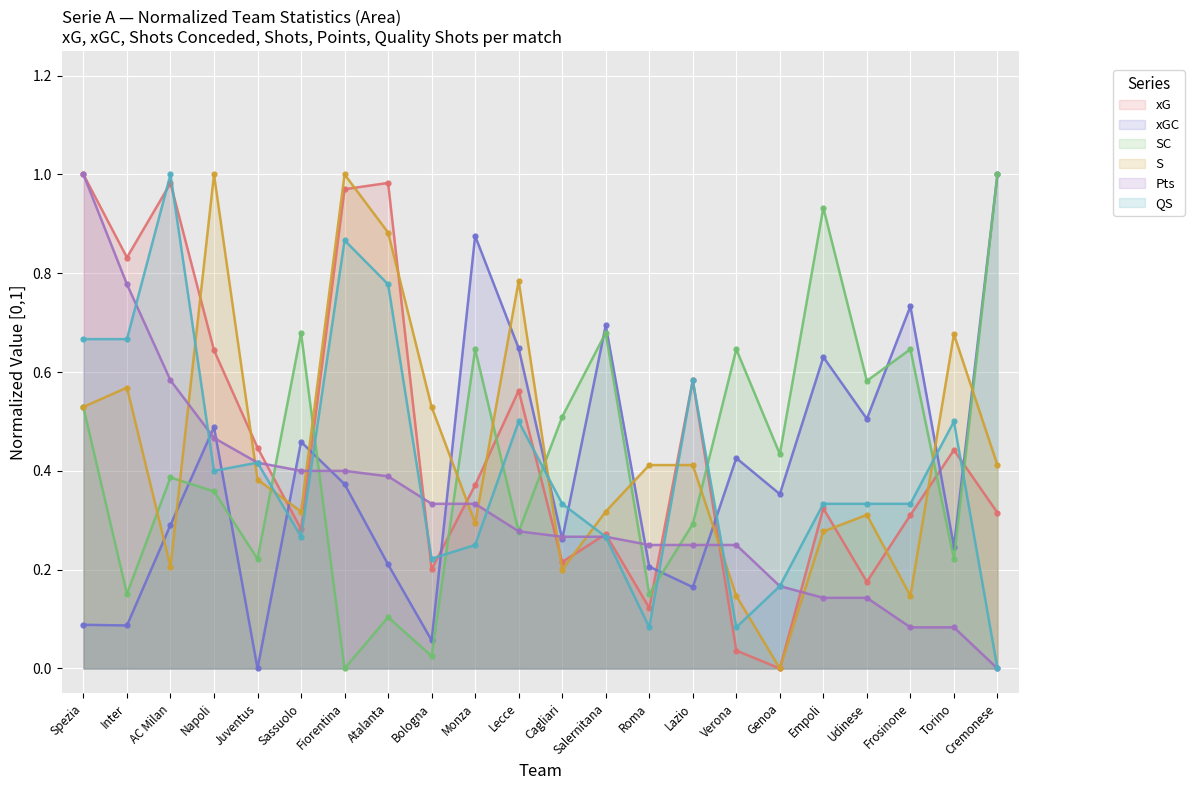

Is the value of QS at Genoa greater than the value of xGC at Juventus?

Yes